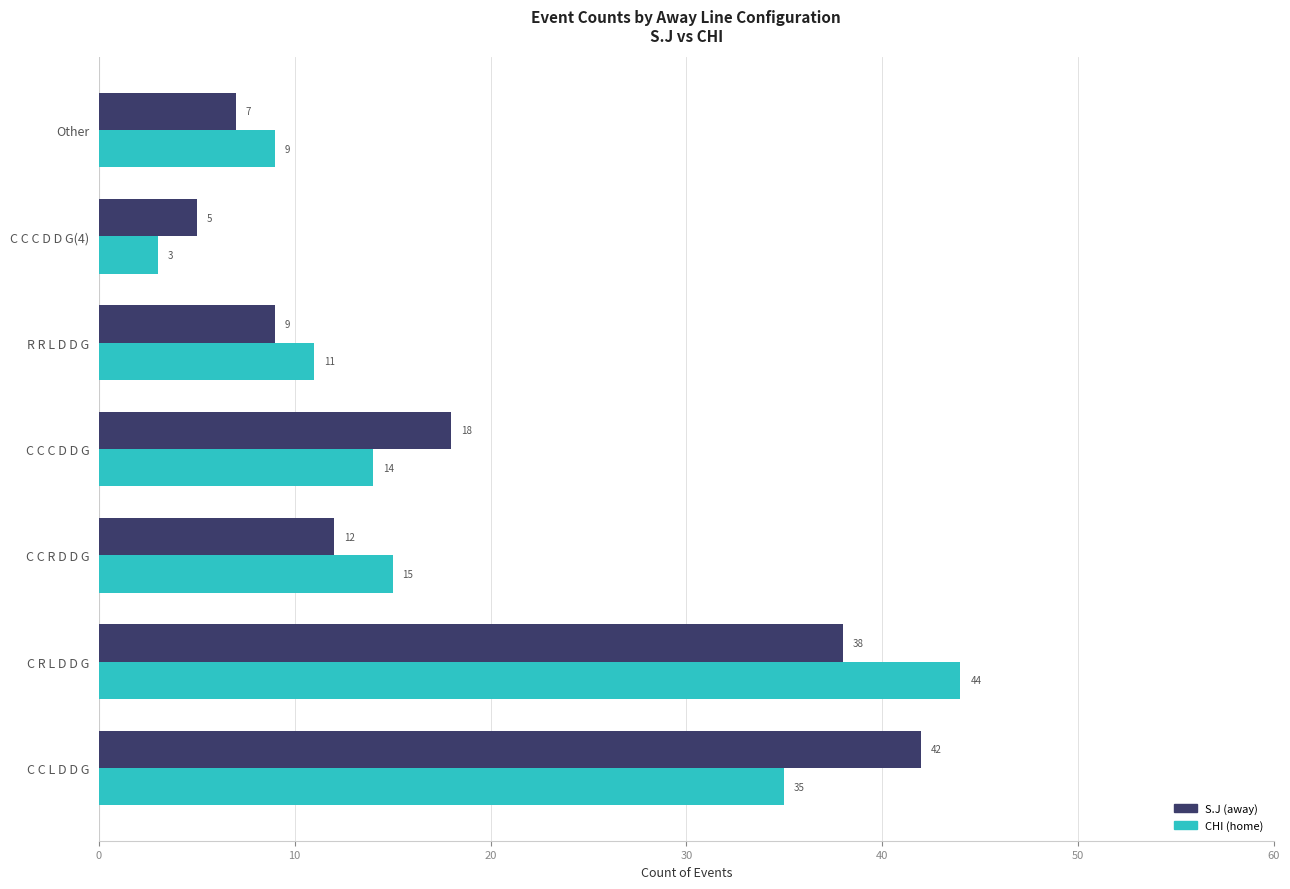

How many values in the S.J (away) series are below 12?

3